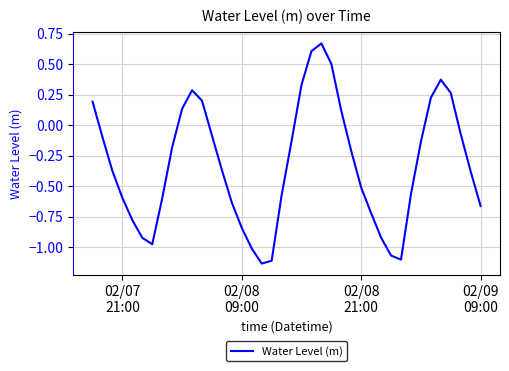

What is the difference between the maximum and minimum values?

1.8